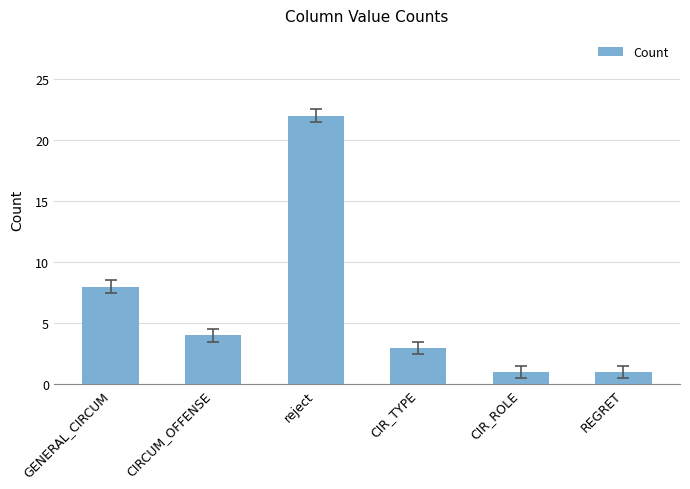

True or false: the data shows 1 at CIR_ROLE.

True